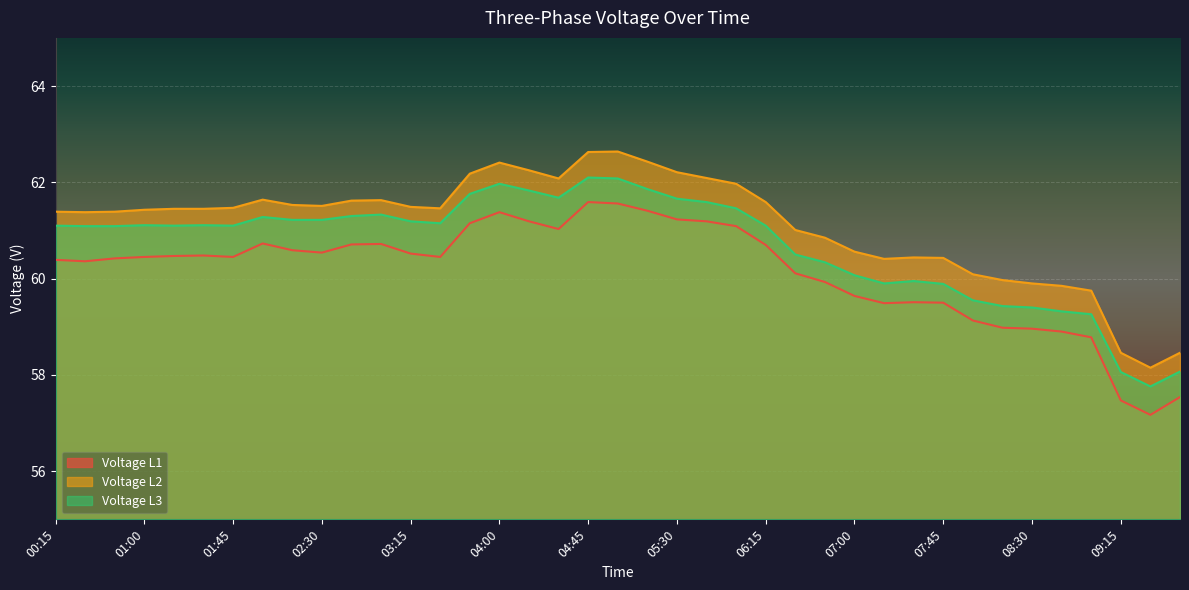

List the labels in order of Voltage L1 value, largest first.

04:45, 05:00, 05:15, 04:00, 05:30, 04:15, 05:45, 03:45, 06:00, 04:30, 02:00, 03:00, 02:45, 06:15, 02:15, 02:30, 03:15, 01:30, 01:15, 01:00, 01:45, 03:30, 00:45, 00:15, 00:30, 06:30, 06:45, 07:00, 07:30, 07:45, 07:15, 08:00, 08:15, 08:30, 08:45, 09:00, 09:45, 09:15, 09:30